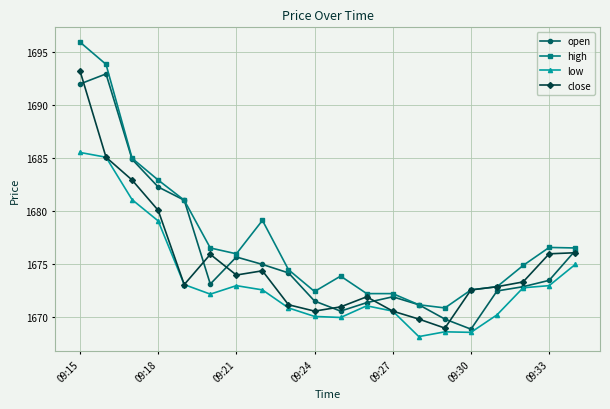

Which series has the largest total across all categories?

high